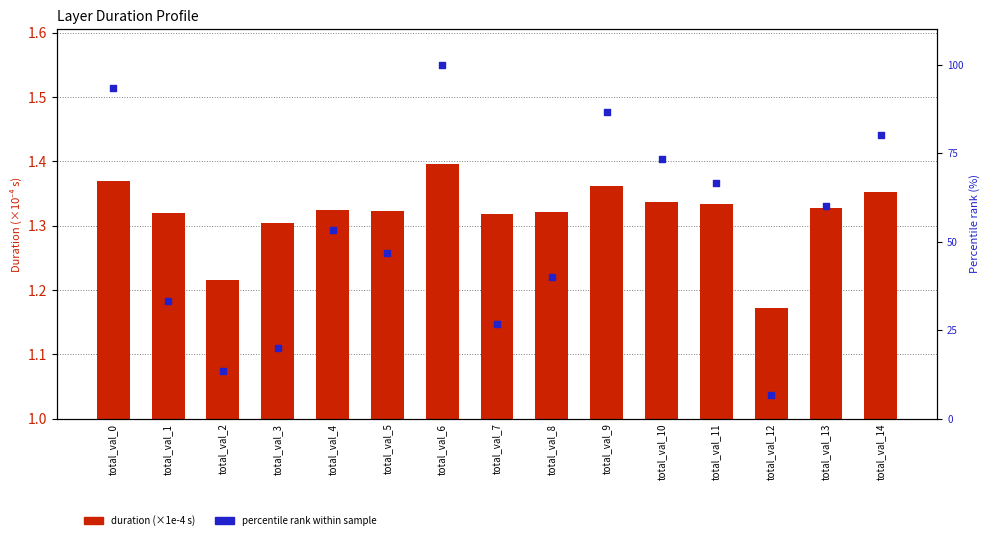

Which series contains the highest Y value?

percentile rank within sample